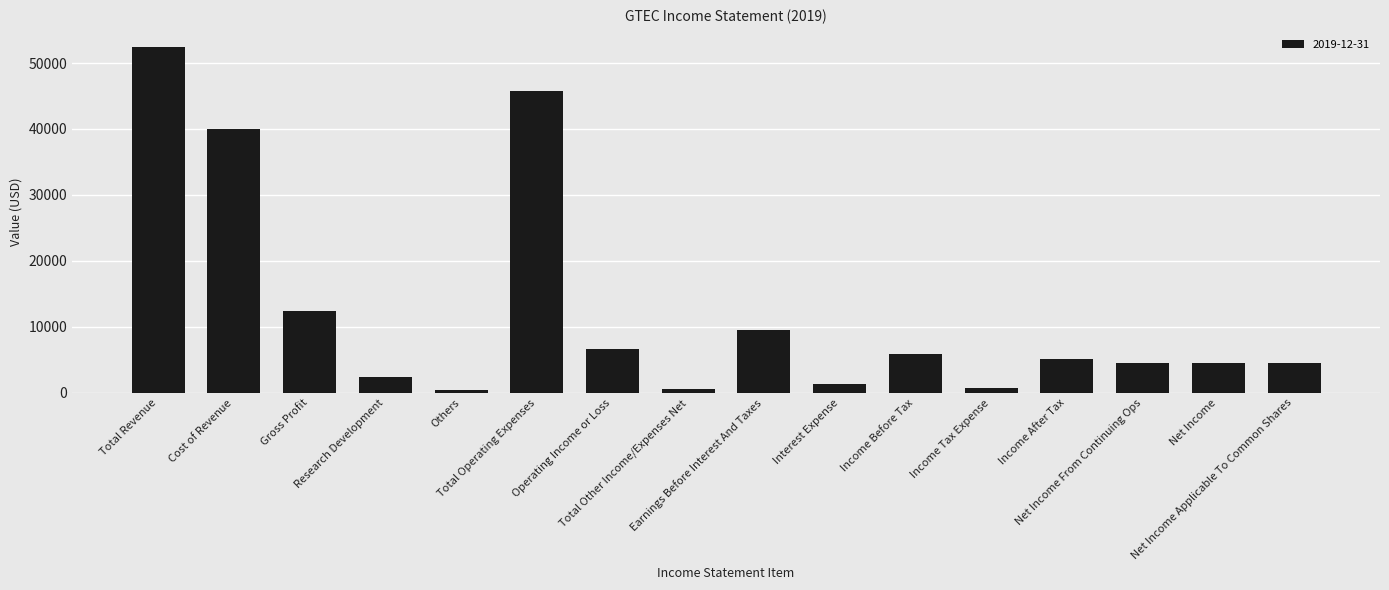

What is the sum of all values?

196800